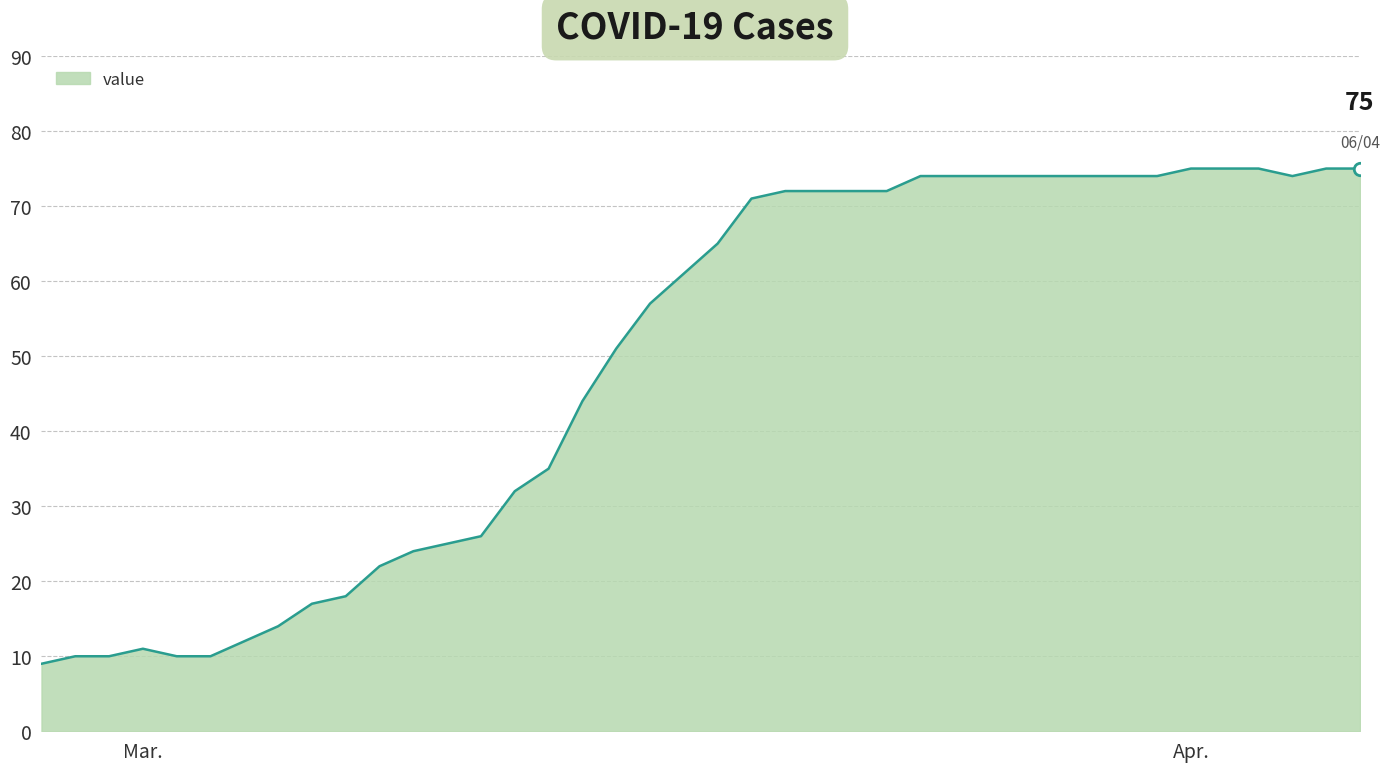

What is the minimum value shown in the chart?

9